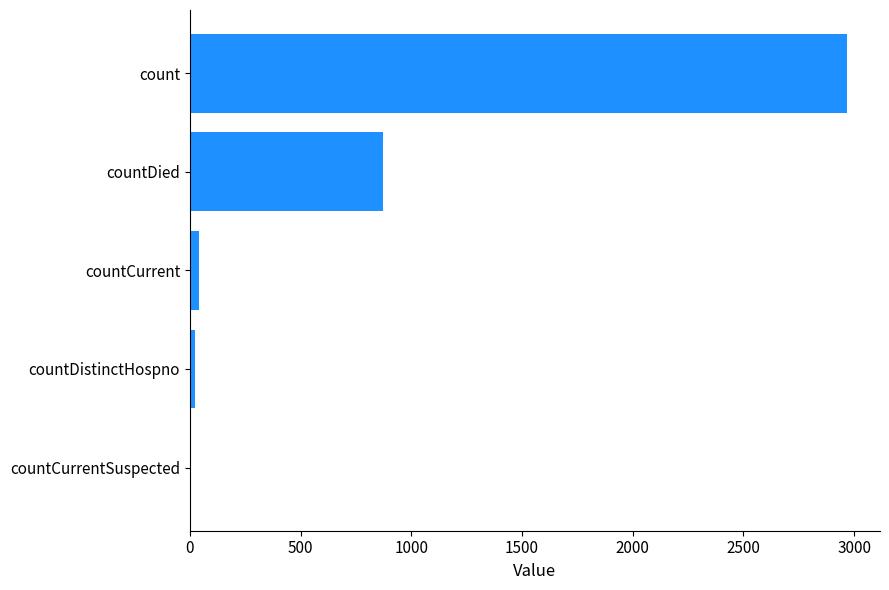

The value at countCurrentSuspected is 1829. True or false?

False